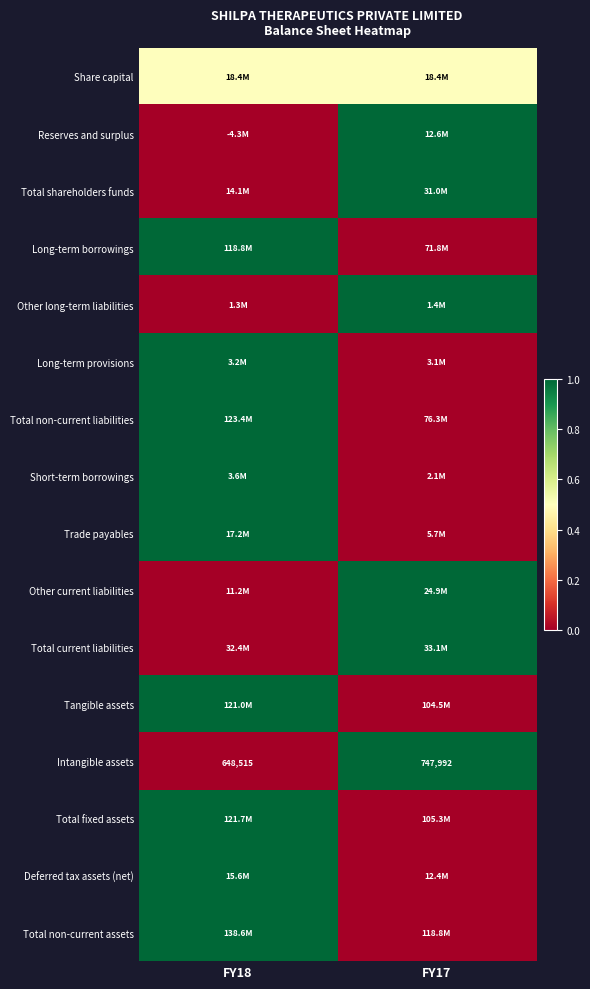

How many categories are shown in the chart?

2